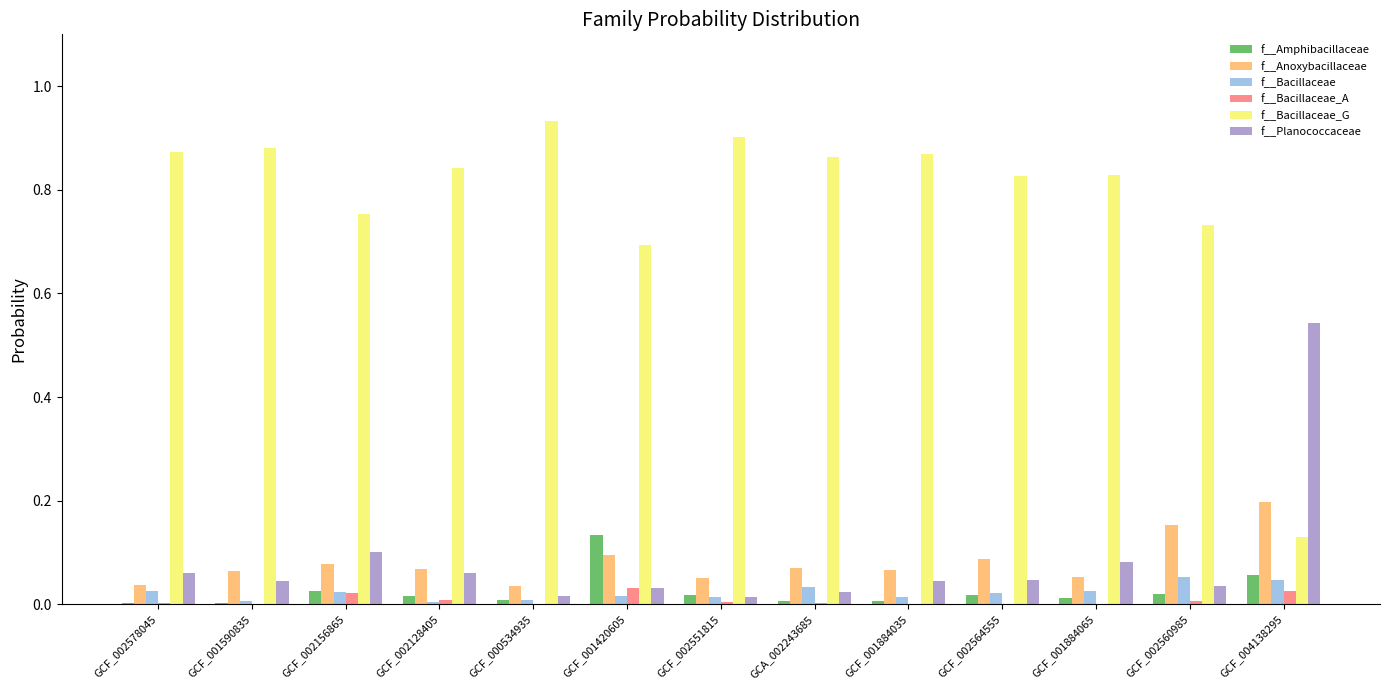

True or false: f__Planococcaceae has a value of 0.0 at GCF_000534935.

True